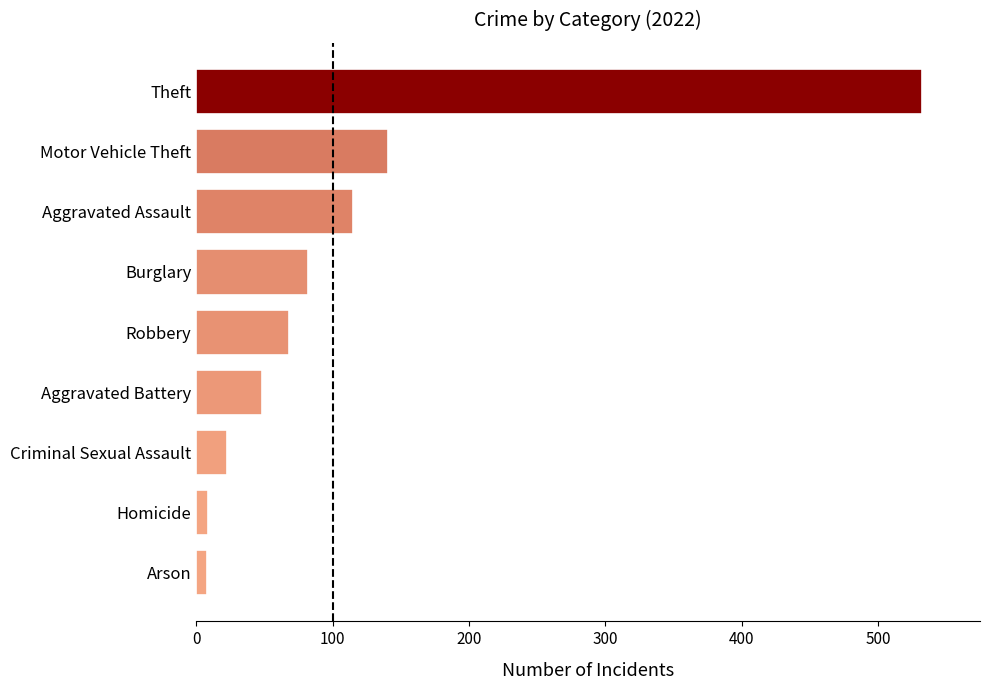

Are the bars grouped side by side (vs. stacked)?

No